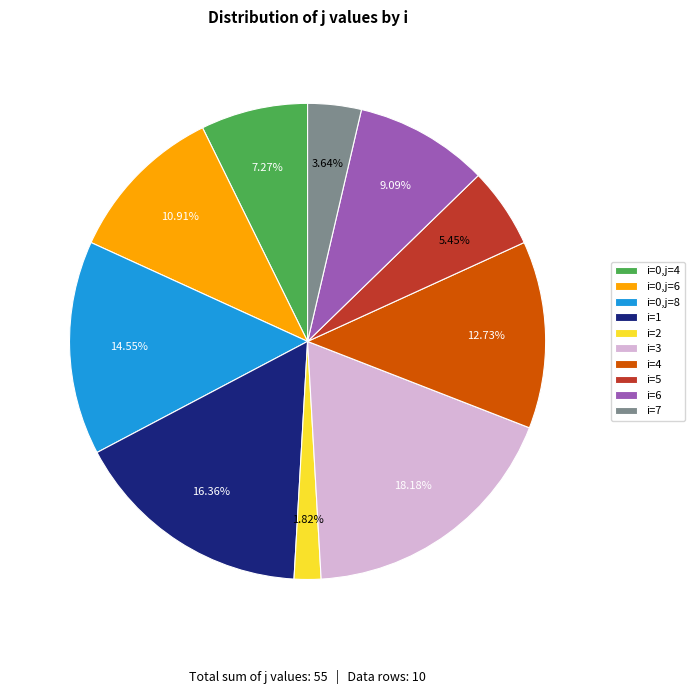

Do i=5 and i=0,j=6 together represent more than half of the pie?

No